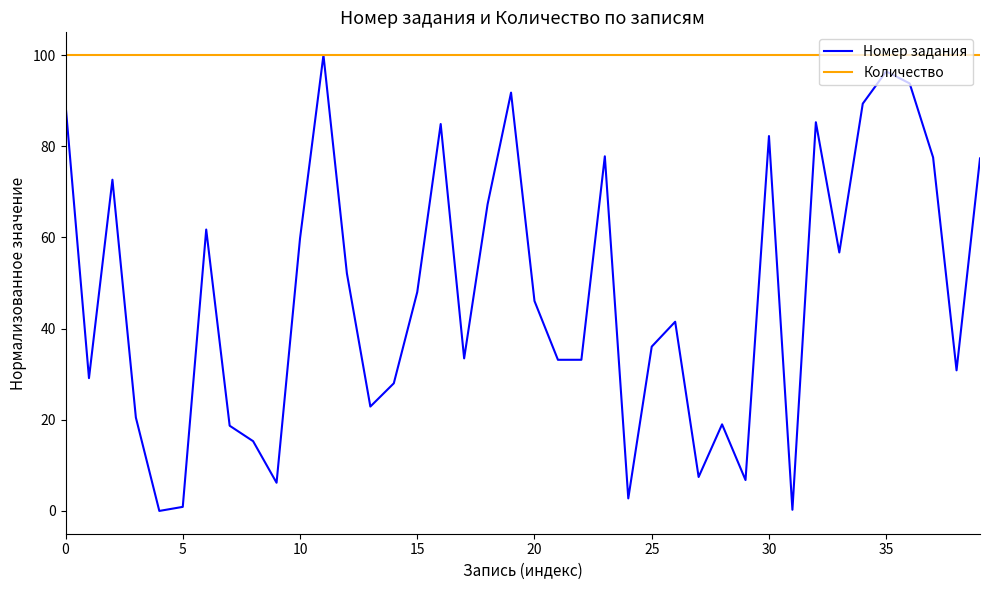

What is the maximum value for Количество?

100.0